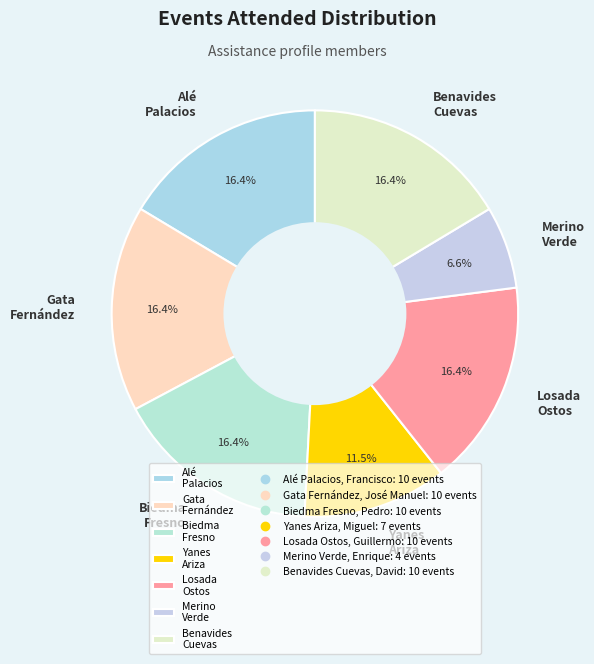

How much of the chart is everything except Alé Palacios?

83.6%